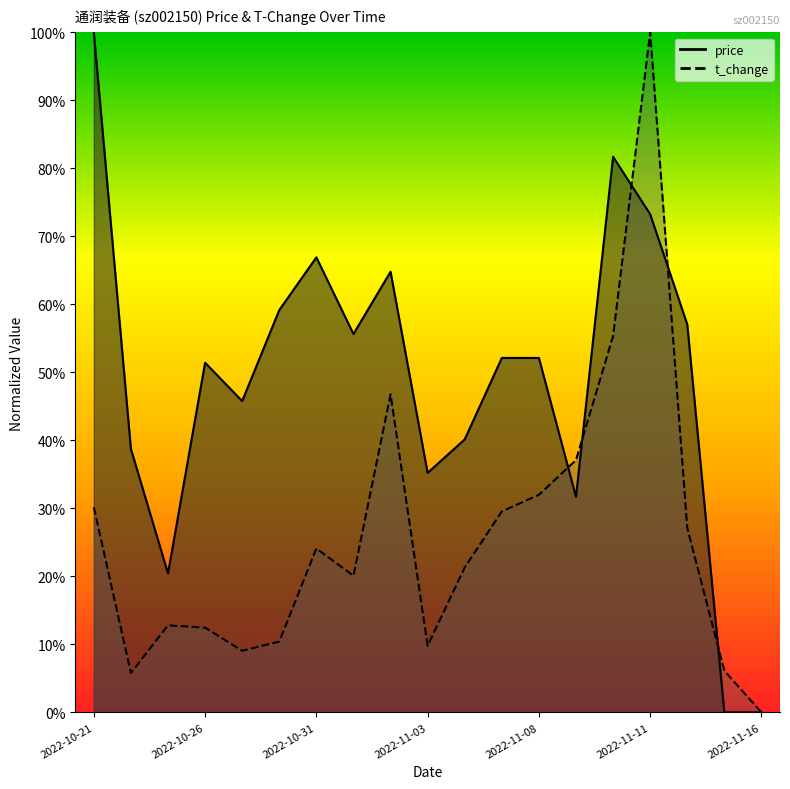

How many lines are shown in the chart?

2